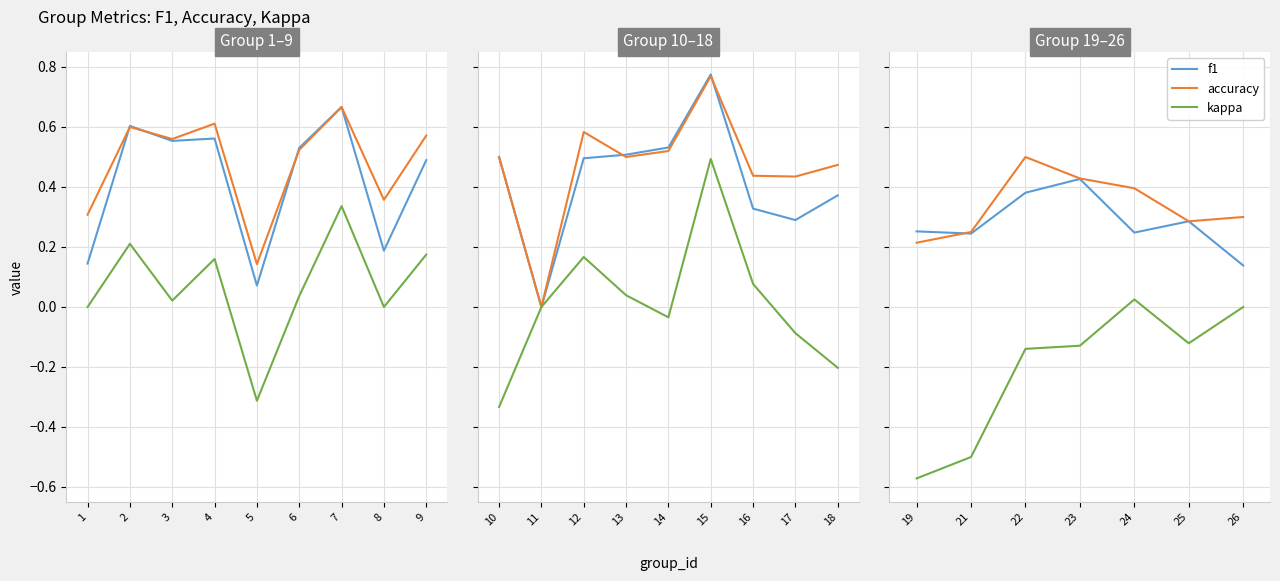

What is the difference between the maximum and minimum values in the f1 series?

0.3